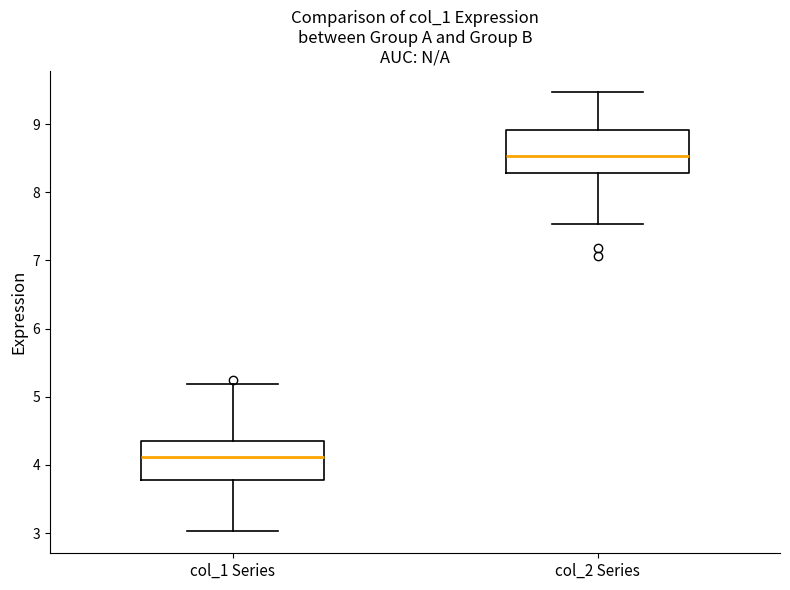

Where does the lower whisker of the box for col_1 Series end on the y-axis? The values are not printed on the chart, so give them approximately, as read against the axis.

3.0